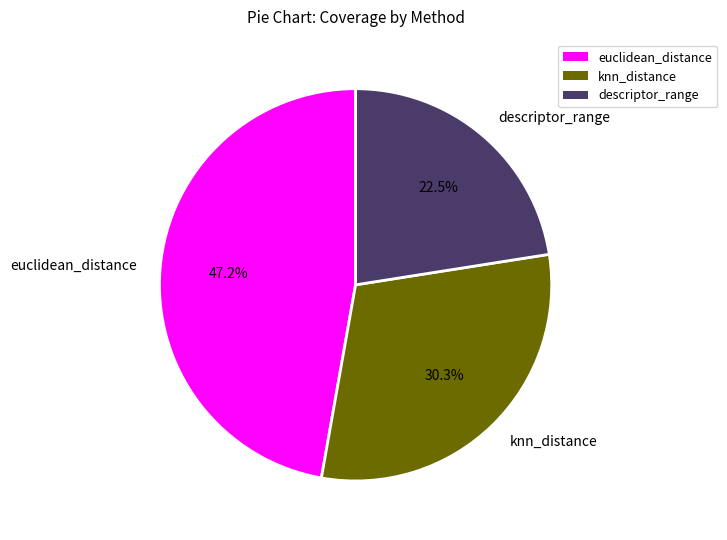

Combined, do knn_distance and descriptor_range account for over 50%?

Yes